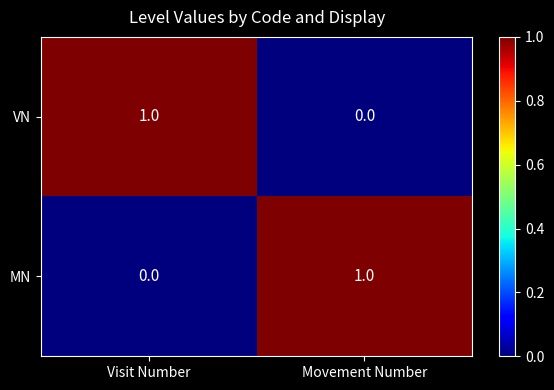

Reading right to left, extract all data points from this chart.

VN: Movement Number=0	Visit Number=1
MN: Movement Number=1	Visit Number=0